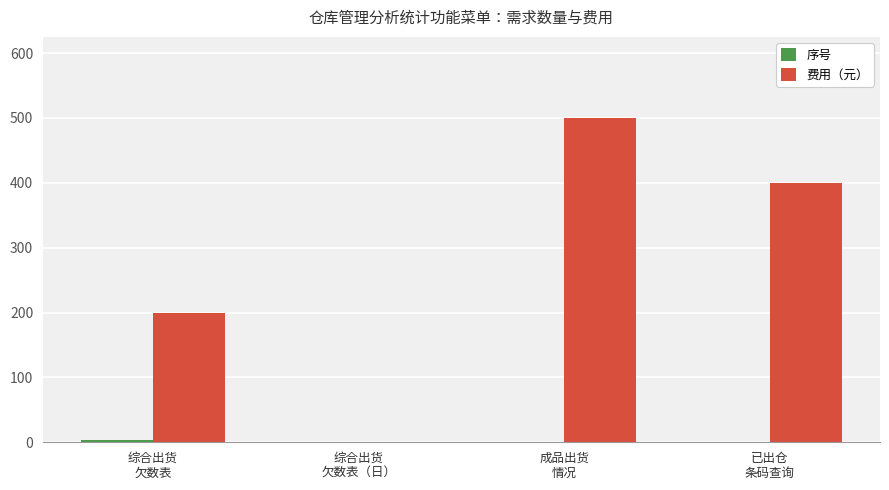

What is the difference between the 费用（元） values at 综合出货
欠数表（日） and 成品出货
情况?

500